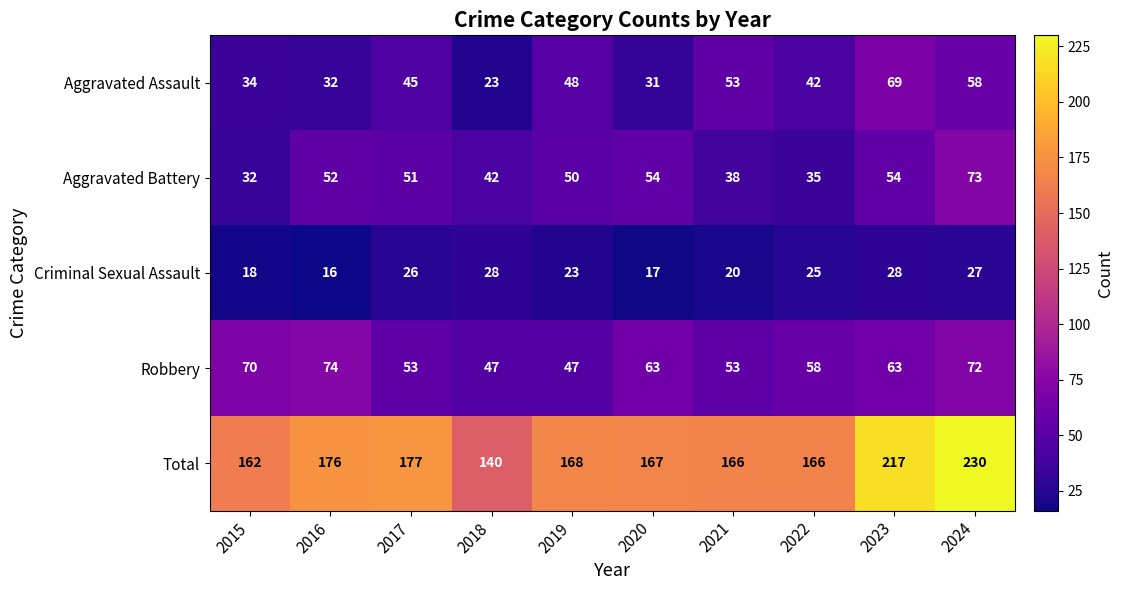

What is the difference between the second highest and second lowest values in the Aggravated Battery series?

19